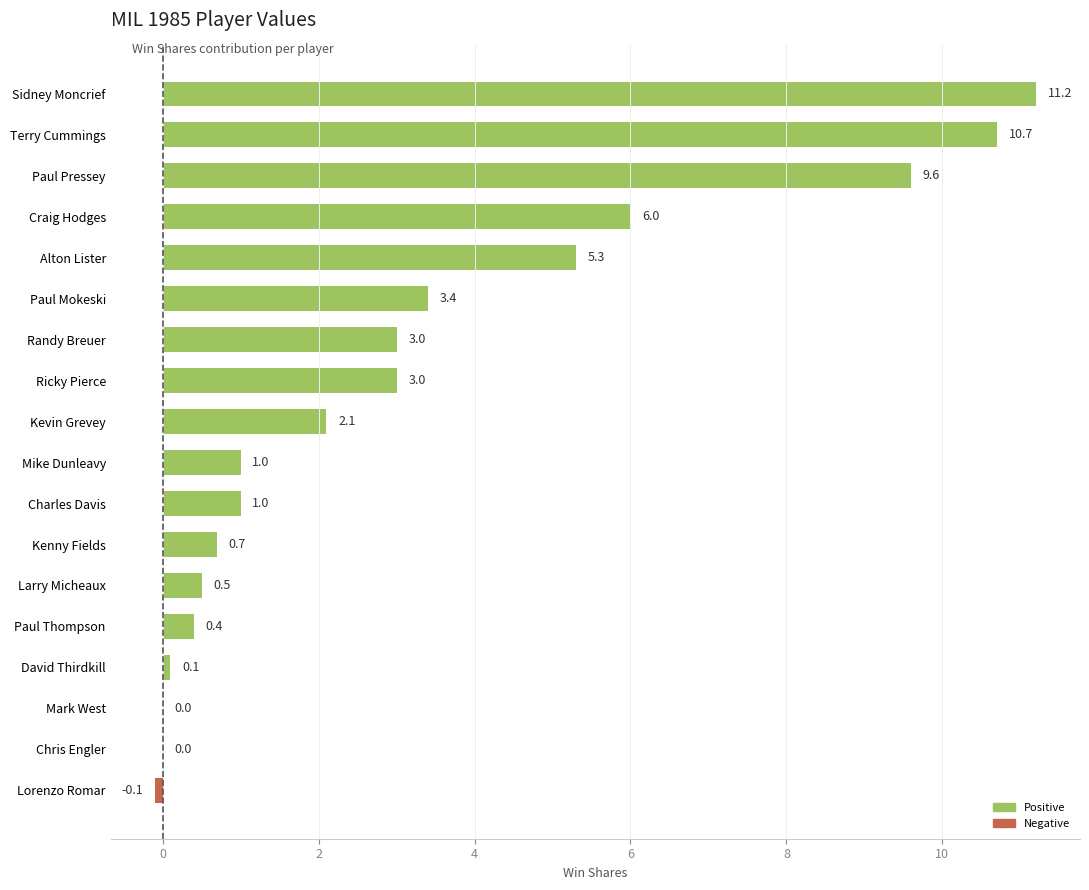

What is the change in value from Alton Lister to Sidney Moncrief?

+5.9